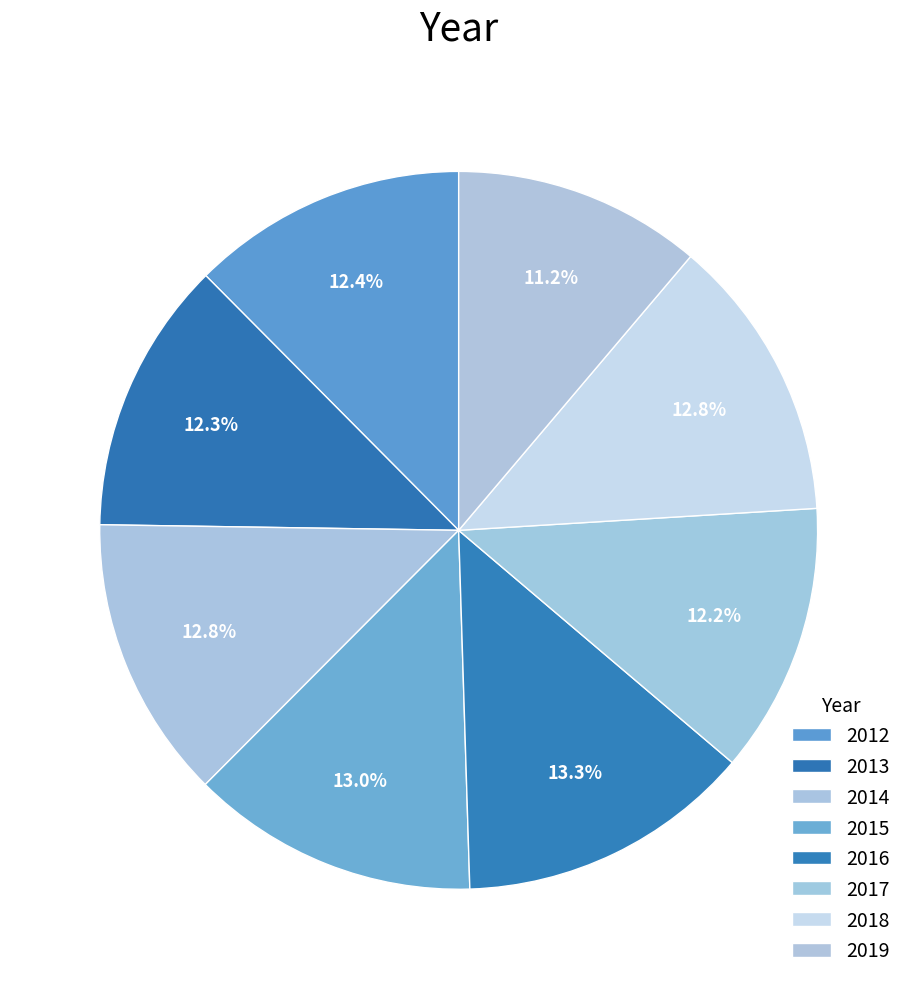

What is the largest slice in the pie chart?

2016